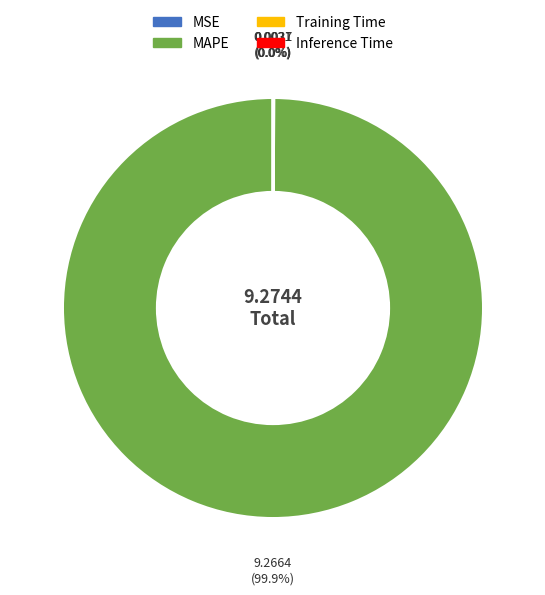

To the nearest percent, what is the average slice percentage?

25%